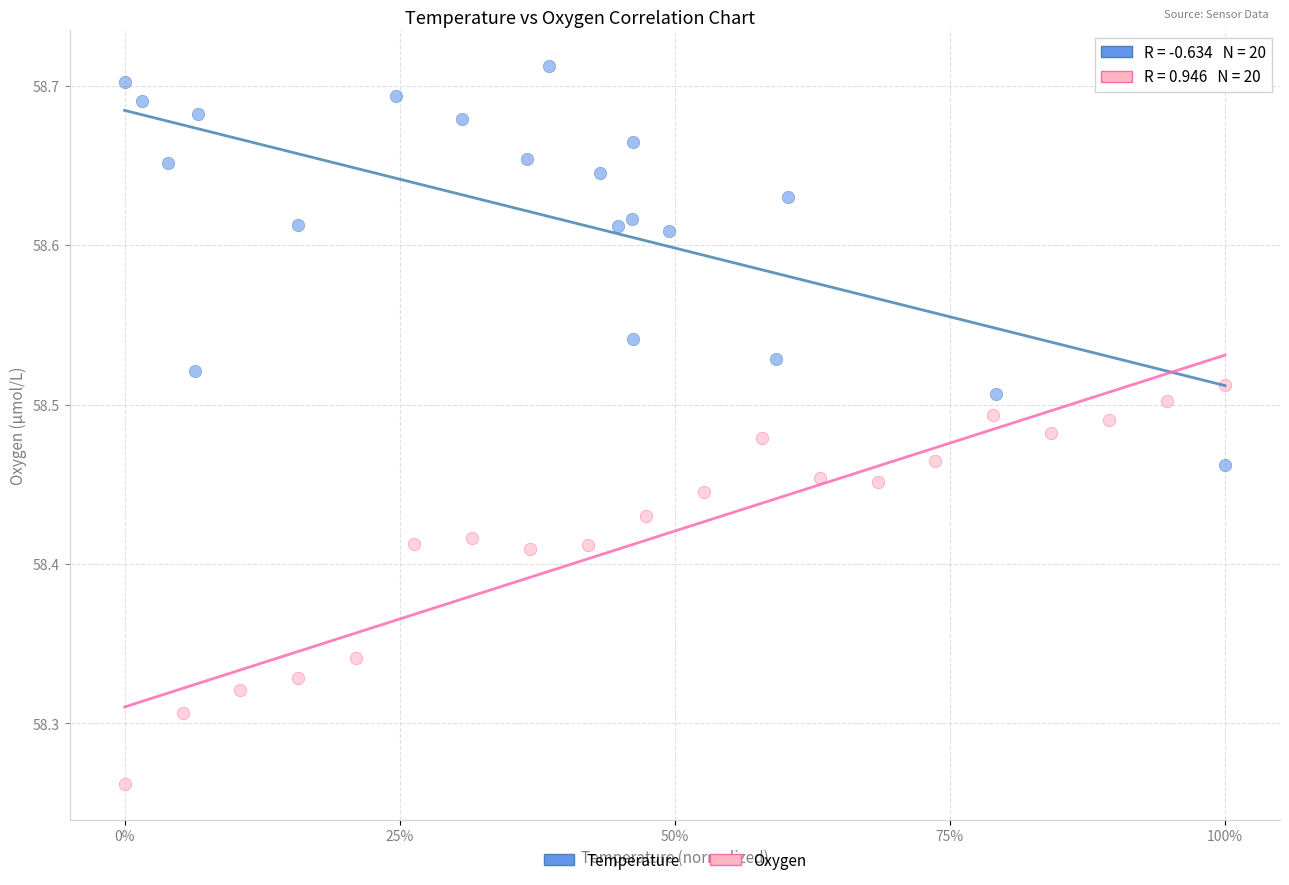

Which series reaches the minimum Y coordinate?

Oxygen